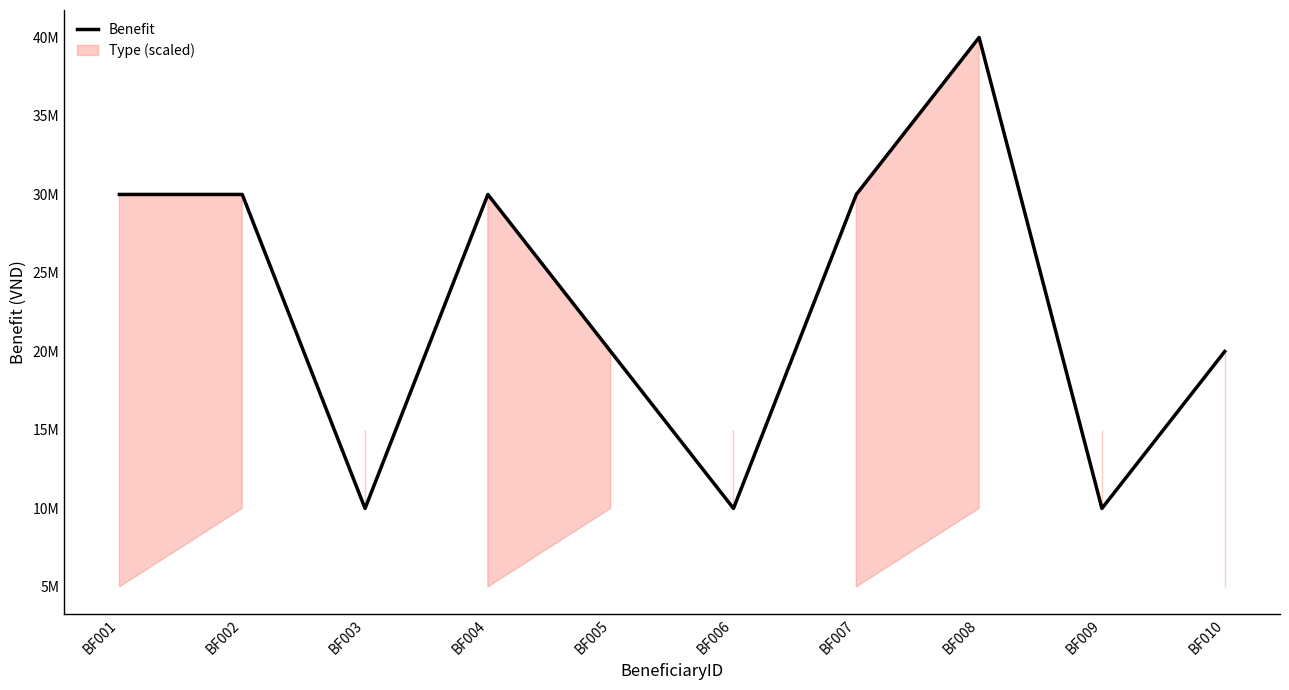

How many points are higher than both their immediate neighbors (excluding endpoints)?

2